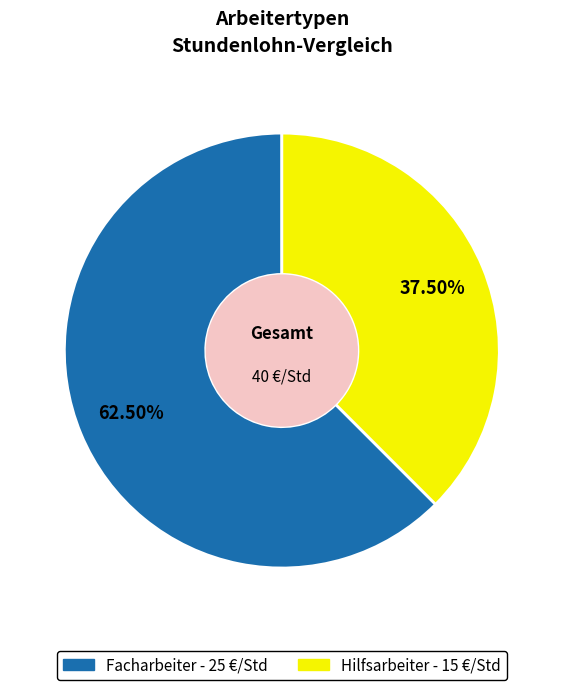

Count the number of slices in the pie.

2